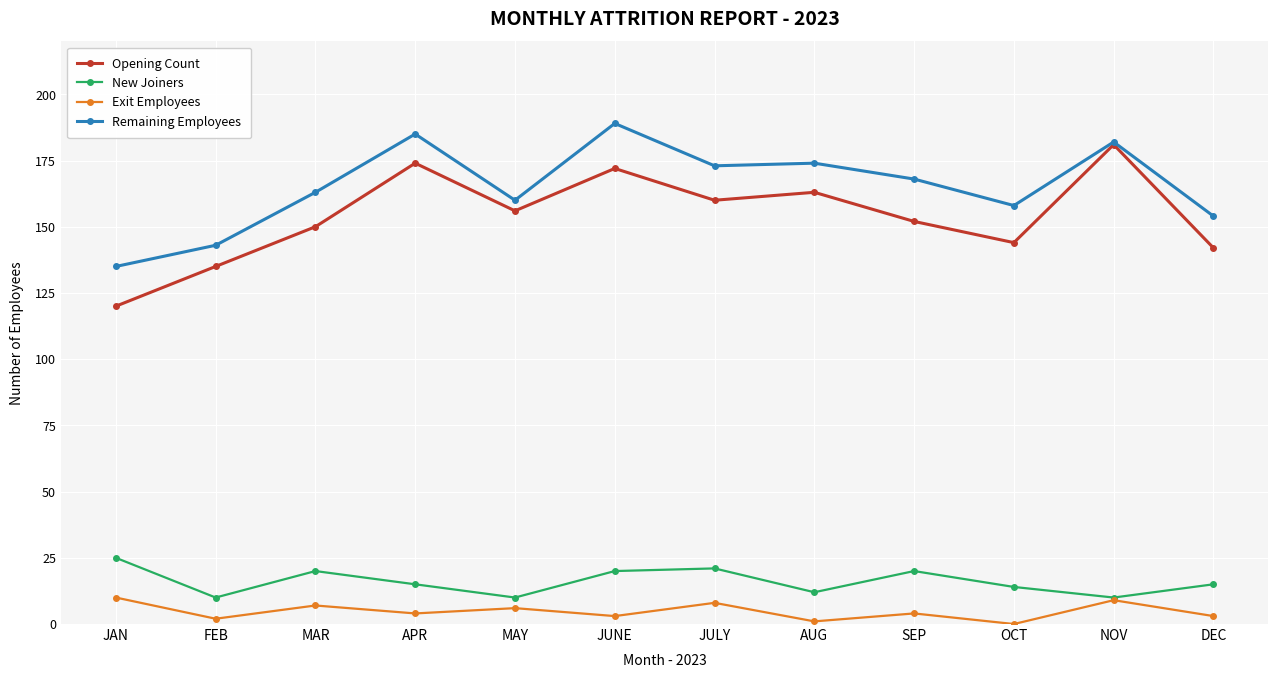

What is the spread (max minus min) of values at MAR?

156